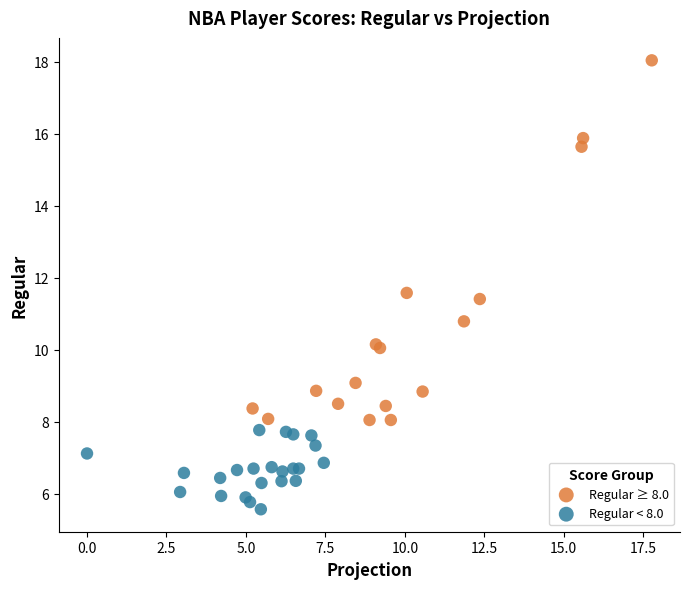

Which series contains the highest Y value?

Regular ≥ 8.0